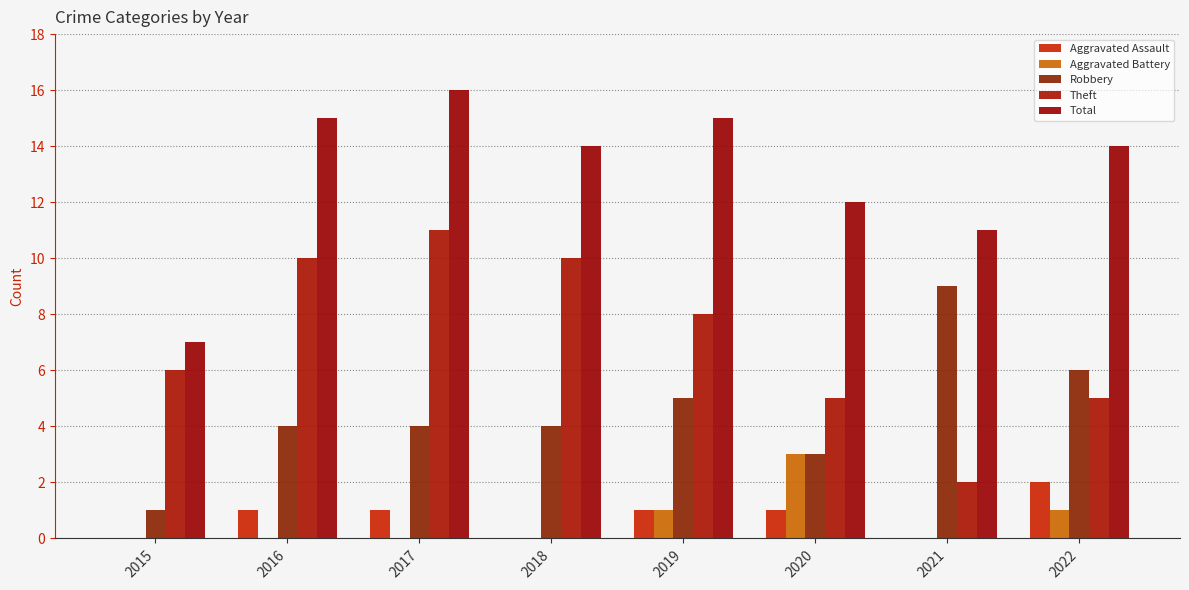

Which series has the largest range (max minus min)?

Theft